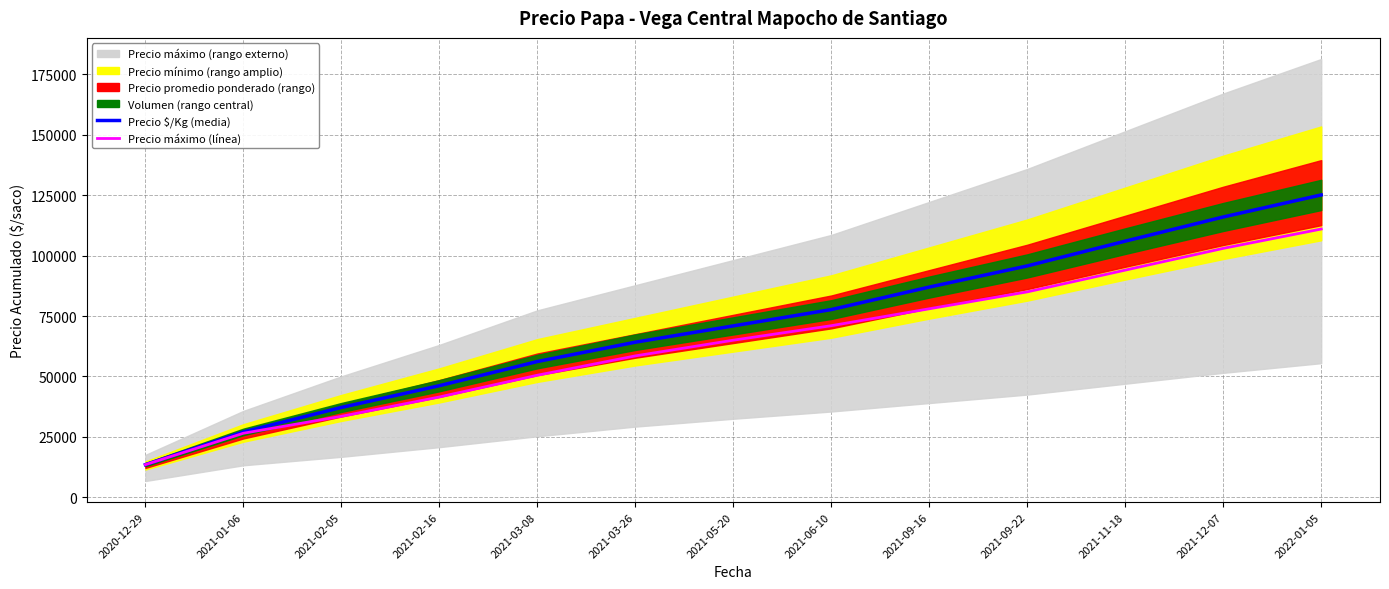

True or false: Precio $/Kg has a value of 151702 at 2021-11-18.

False